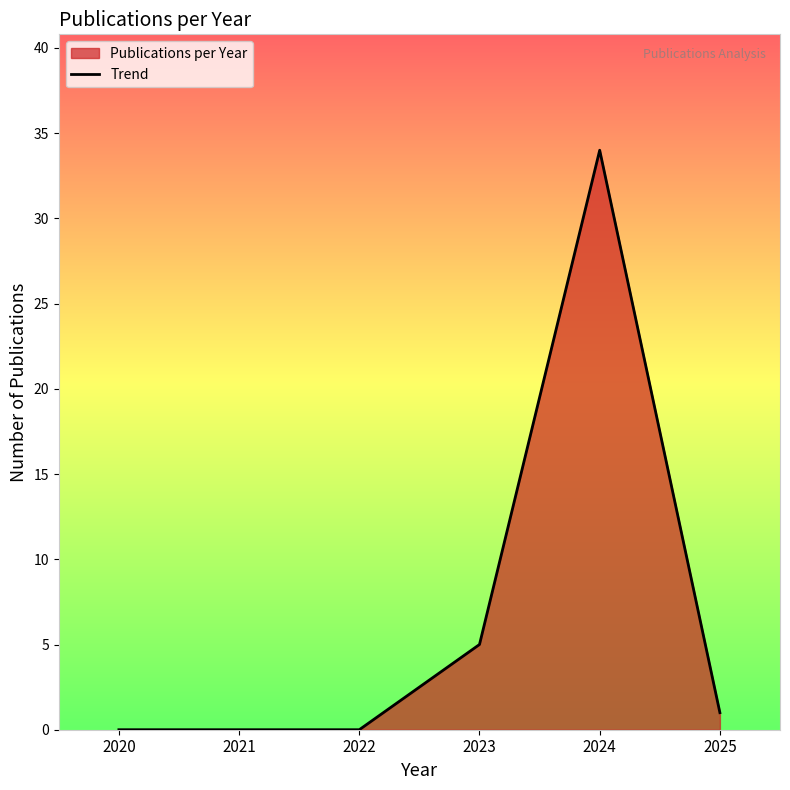

Reading right to left, transcribe all the data shown in this chart.

2025=1	2024=34	2023=5	2022=0	2021=0	2020=0